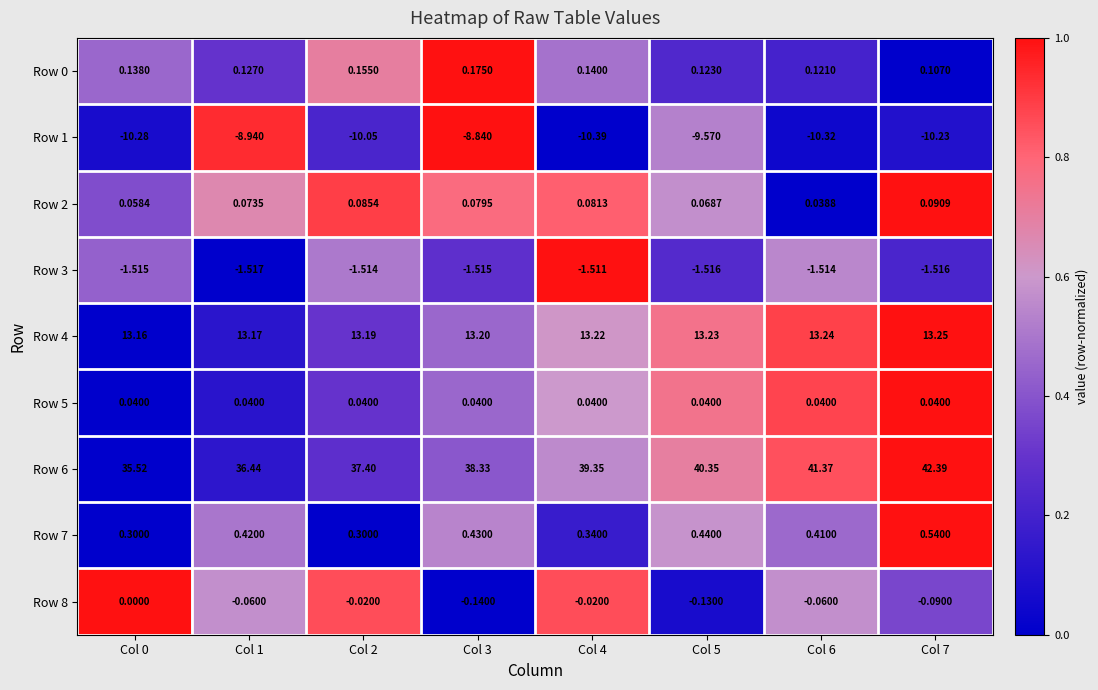

Is the value of Row 3 at Col 2 greater than the value of Row 0 at Col 4?

No